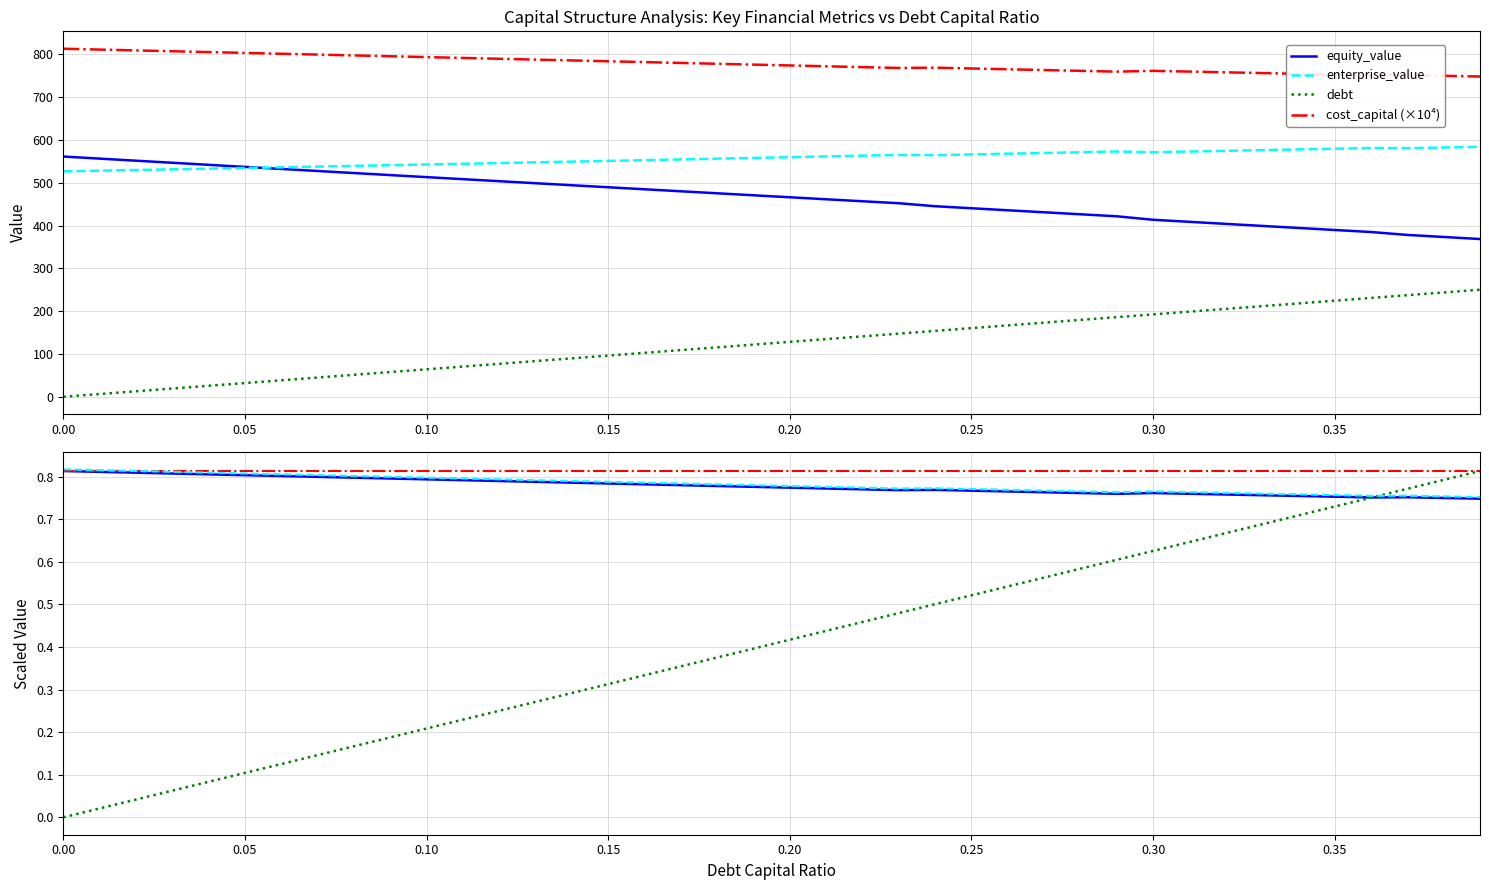

The value of cost_capital (×10⁴) at 0.15 is 783.7. True or false?

True